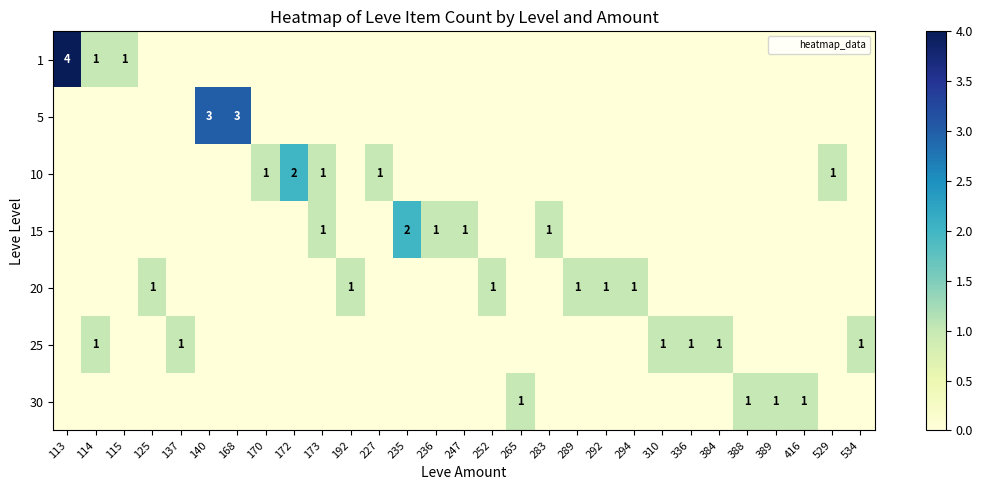

Reading left to right, transcribe all the data shown in this chart.

row_0: 4	1	1	0	0	0	0	0	0	0	0	0	0	0	0	0	0	0	0	0	0	0	0	0	0	0	0	0	0
row_1: 0	0	0	0	0	3	3	0	0	0	0	0	0	0	0	0	0	0	0	0	0	0	0	0	0	0	0	0	0
row_2: 0	0	0	0	0	0	0	1	2	1	0	1	0	0	0	0	0	0	0	0	0	0	0	0	0	0	0	1	0
row_3: 0	0	0	0	0	0	0	0	0	1	0	0	2	1	1	0	0	1	0	0	0	0	0	0	0	0	0	0	0
row_4: 0	0	0	1	0	0	0	0	0	0	1	0	0	0	0	1	0	0	1	1	1	0	0	0	0	0	0	0	0
row_5: 0	1	0	0	1	0	0	0	0	0	0	0	0	0	0	0	0	0	0	0	0	1	1	1	0	0	0	0	1
row_6: 0	0	0	0	0	0	0	0	0	0	0	0	0	0	0	0	1	0	0	0	0	0	0	0	1	1	1	0	0